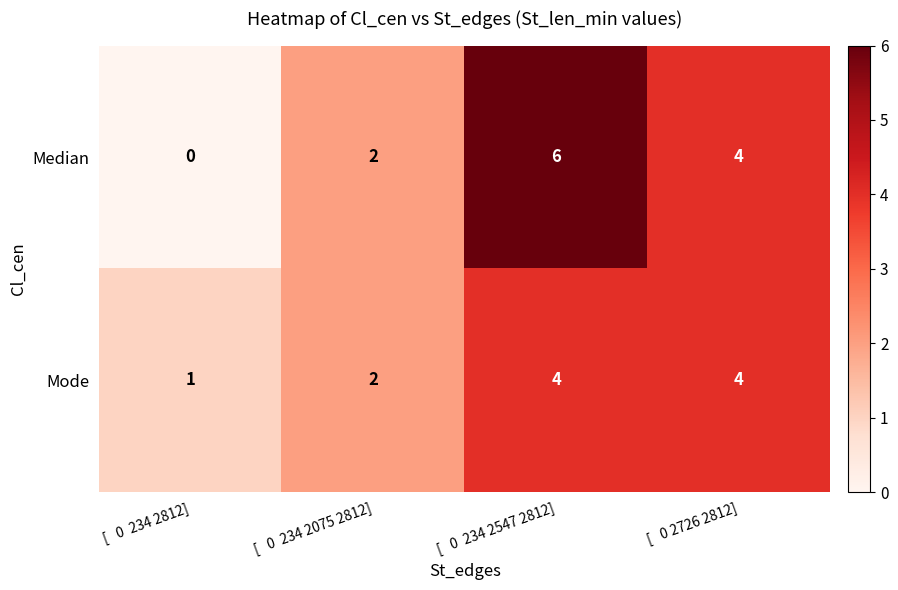

List the series in order of their peak value, highest first.

Median, Mode